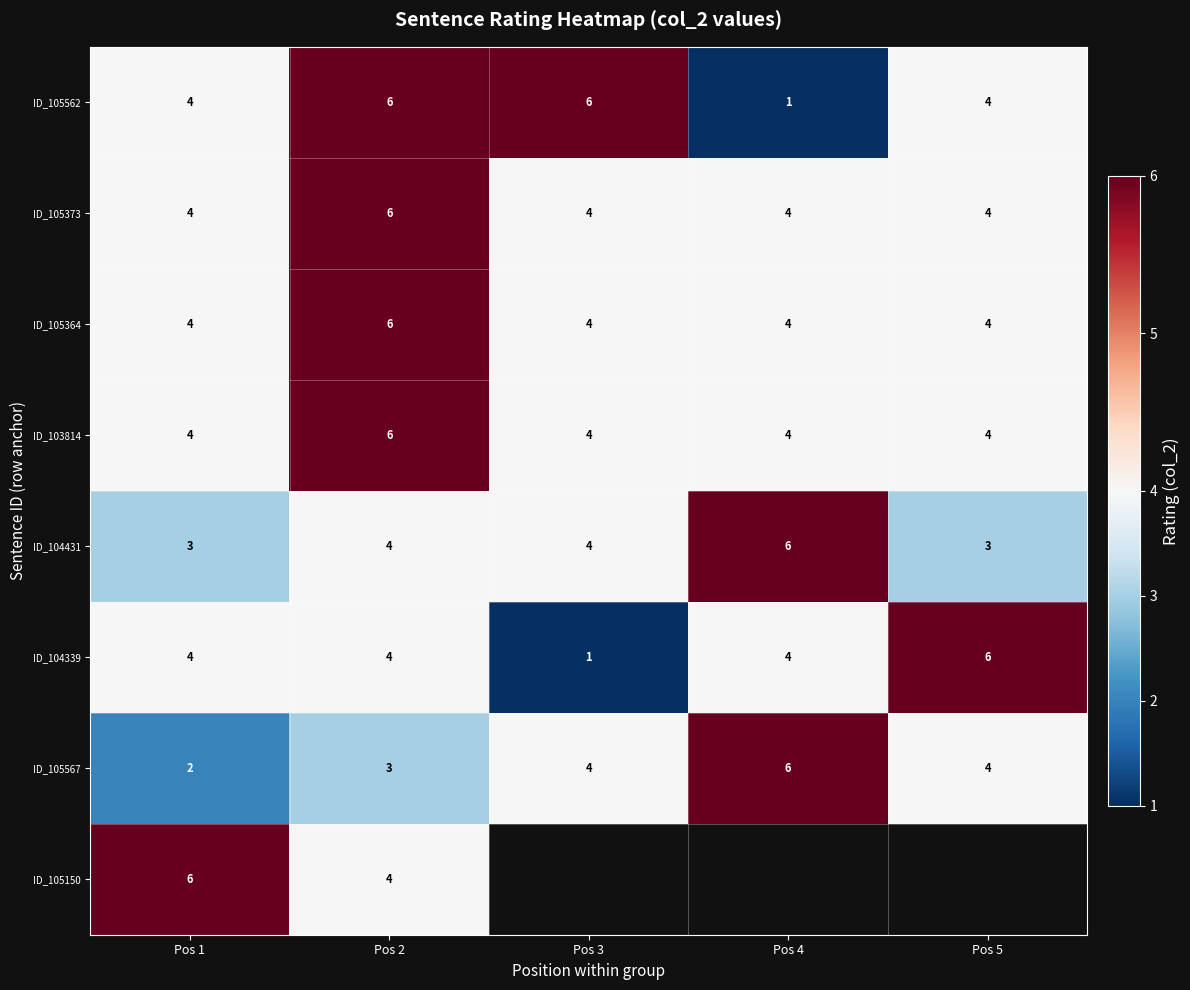

What is the minimum value for ID_105373?

4